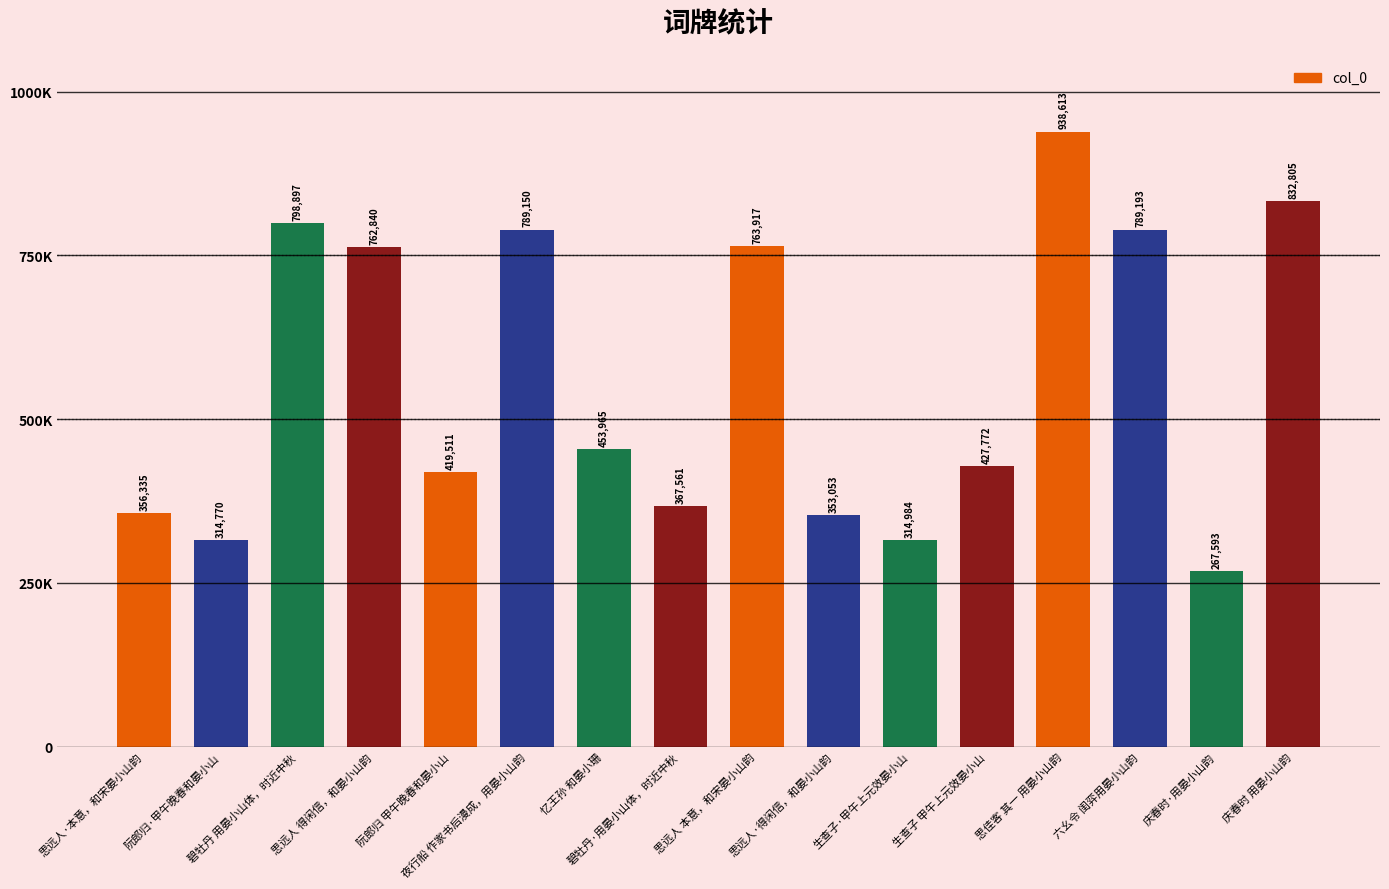

What is the change in value from 碧牡丹 用晏小山体，时近中秋 to 庆春时·用晏小山韵?

-531304